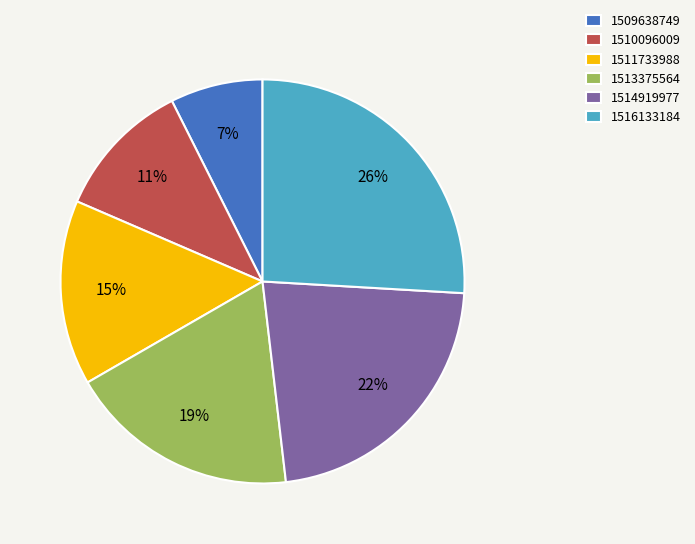

What is the smallest slice in the pie chart?

1509638749